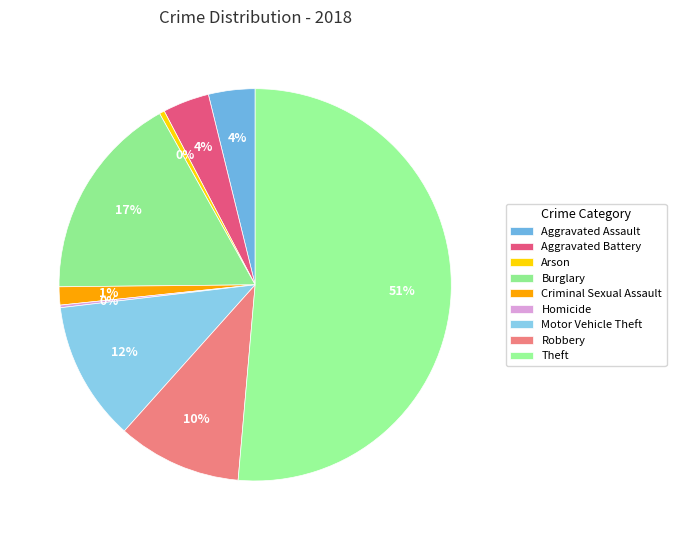

What percentage do Homicide and Arson together represent?

0.6%